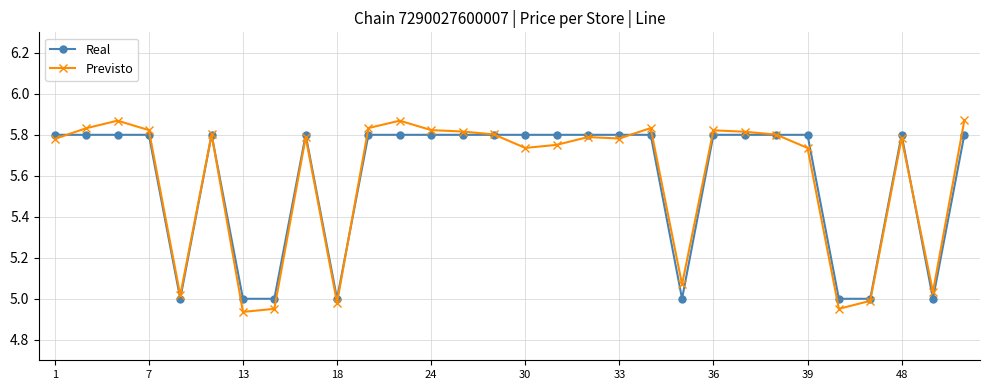

Rank the series by their maximum value, from lowest to highest.

Real, Previsto